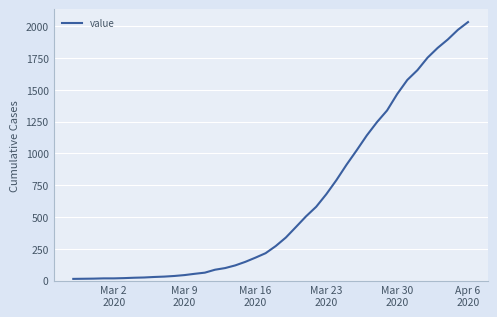

What is the greatest value displayed?

2032